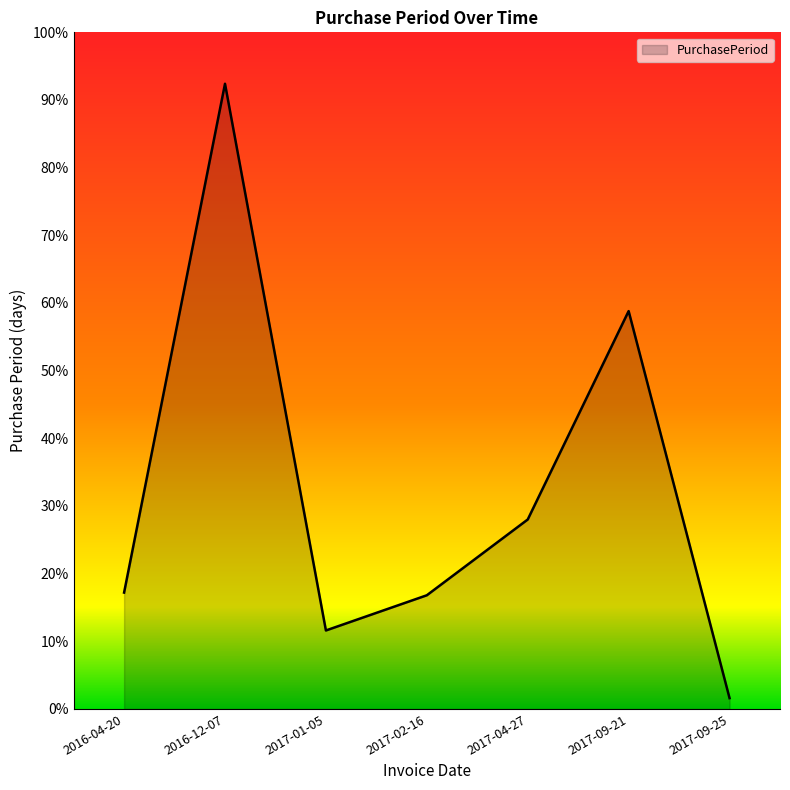

Does the chart have visible grid lines?

No